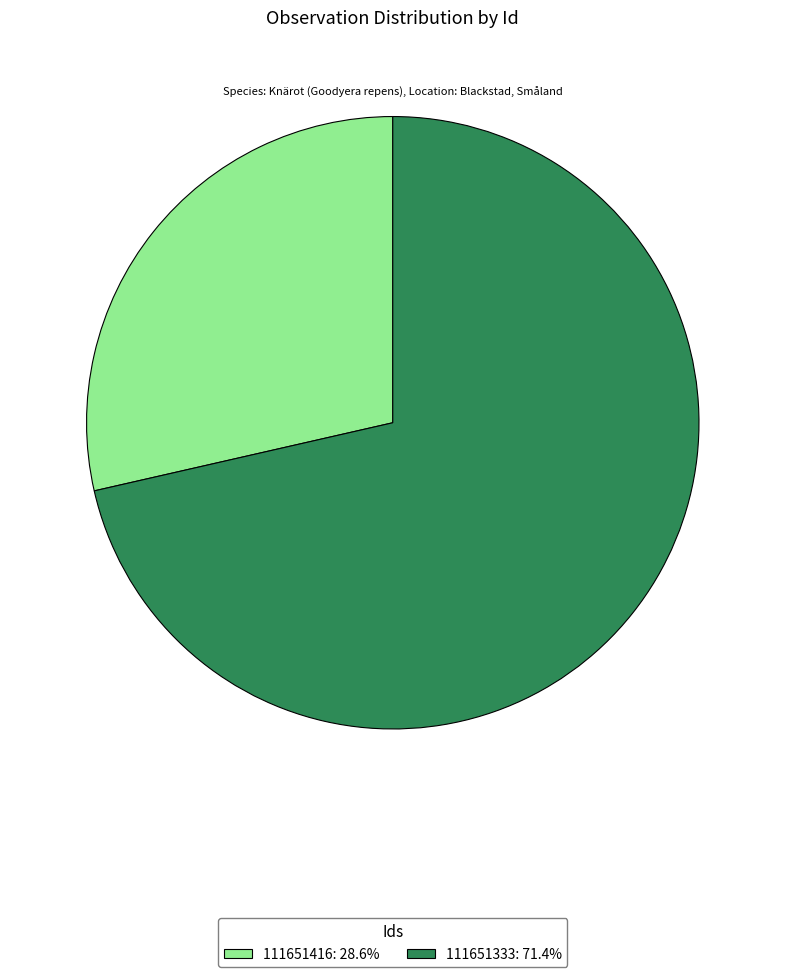

Approximately how many times larger is the value at 111651333: 71.4% compared to 111651416: 28.6%?

2.5